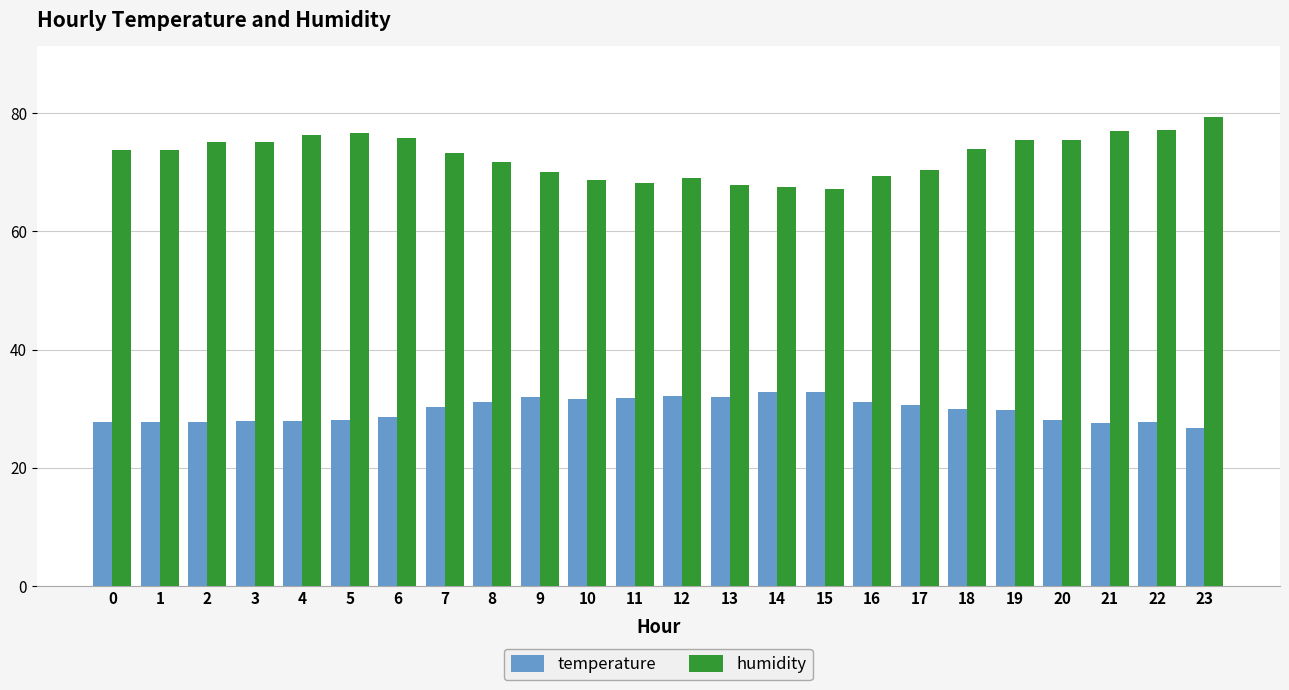

True or false: humidity has a value of 73.2 at 7.

True